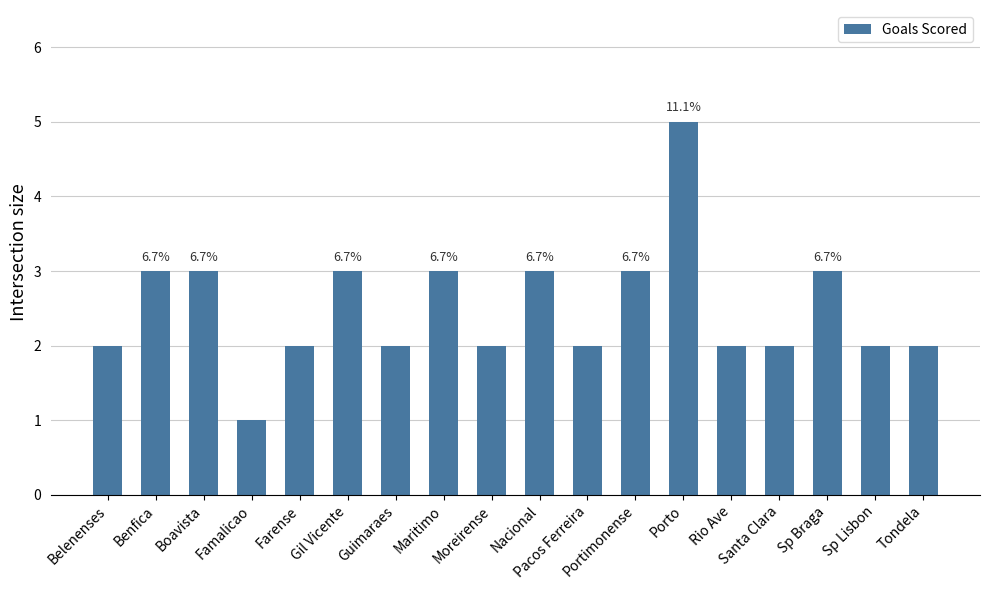

What is the difference between the maximum and minimum values?

4